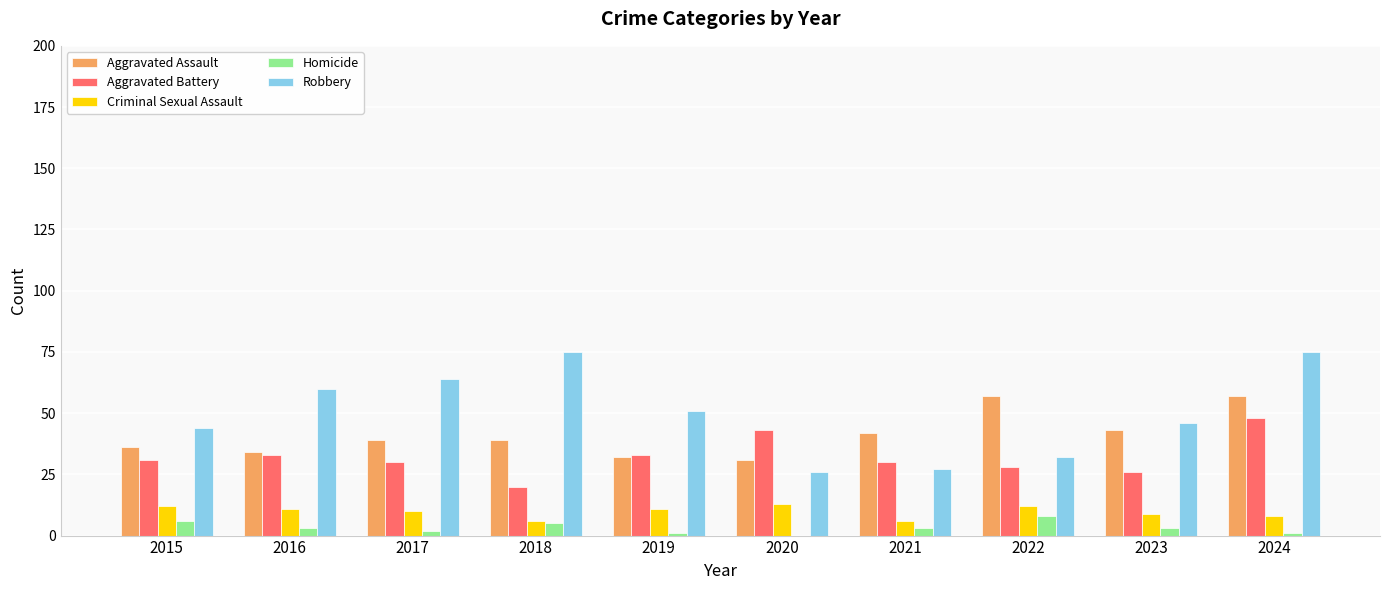

What is the sum of all Robbery values?

500